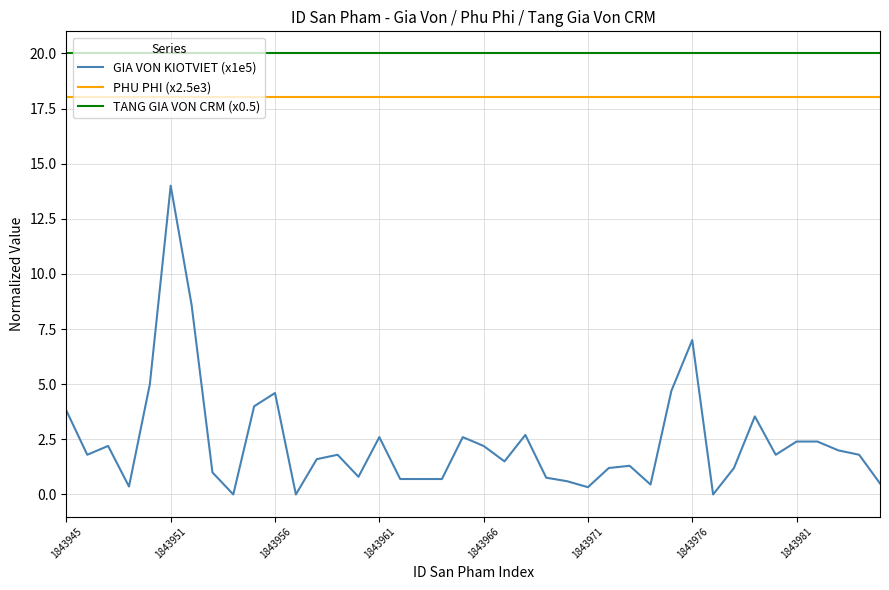

Which series has the largest range (max minus min)?

GIA VON KIOTVIET (x1e5)